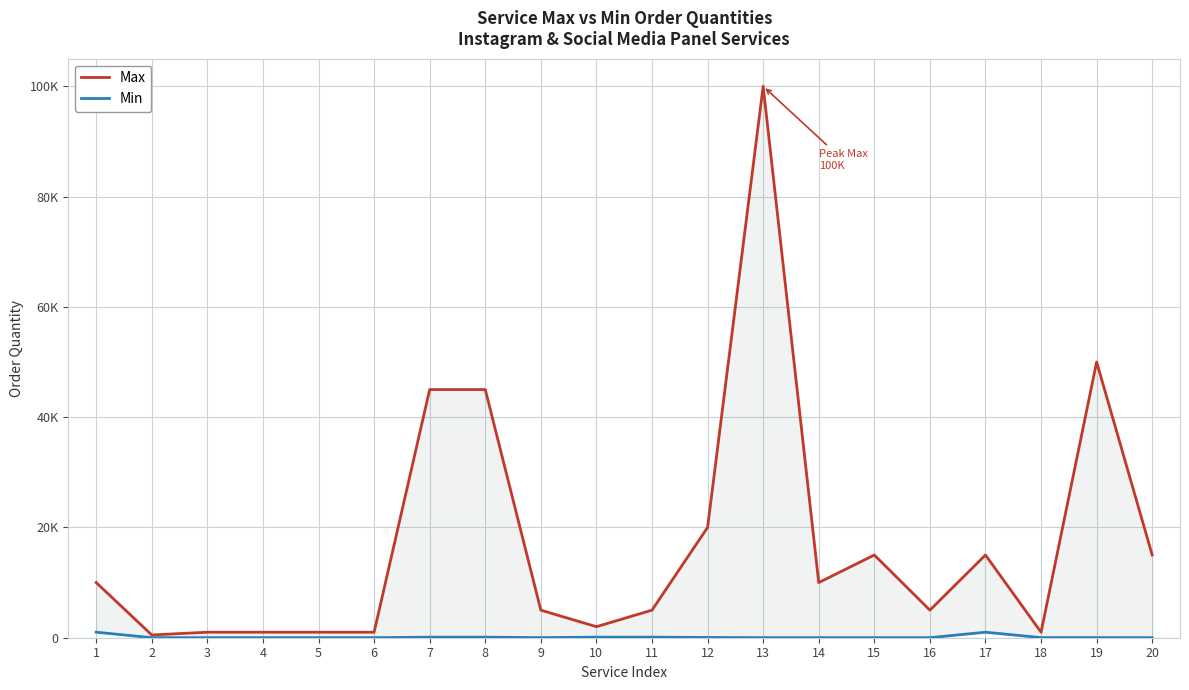

Where is the first local minimum for Max?

2